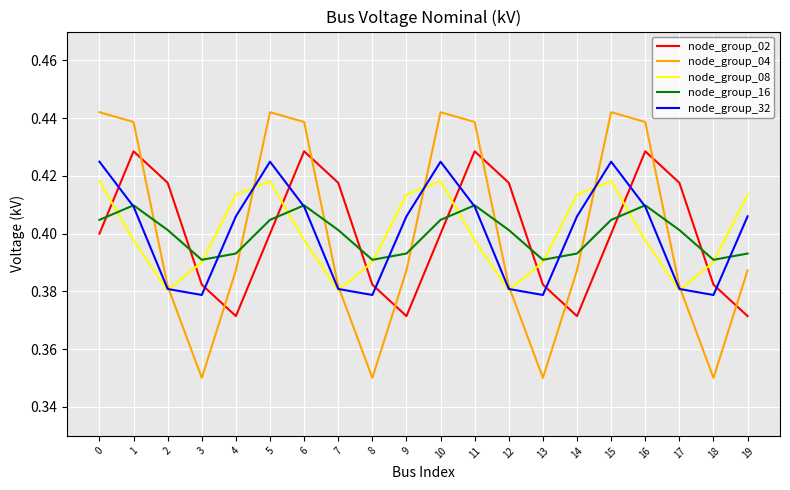

Is the value of node_group_08 at 11 greater than the value of node_group_04 at 5?

No